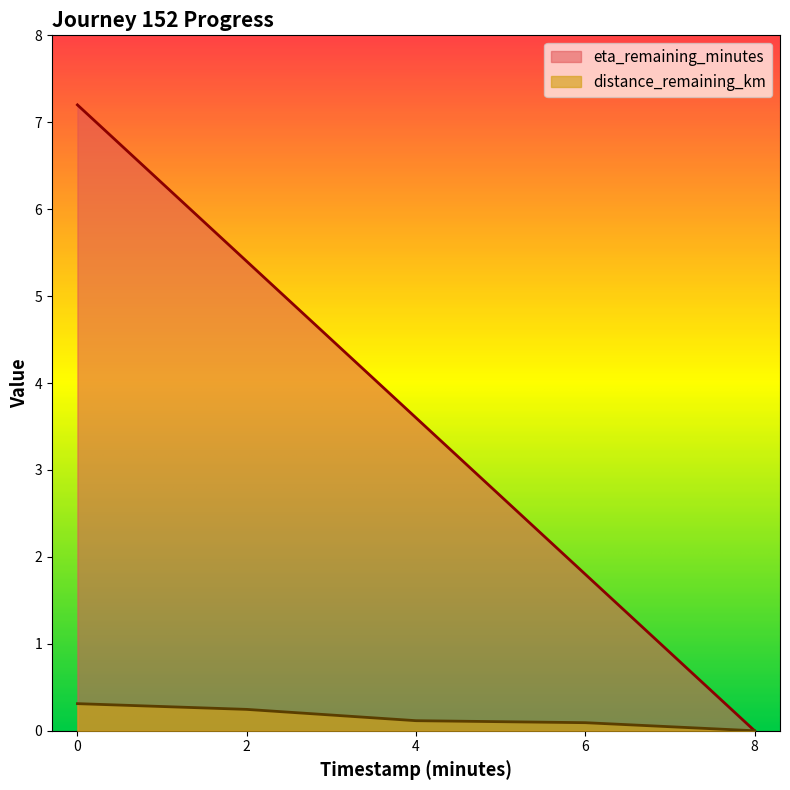

True or false: timestamp_minutes has a value of 4.5 at 0.0.

False